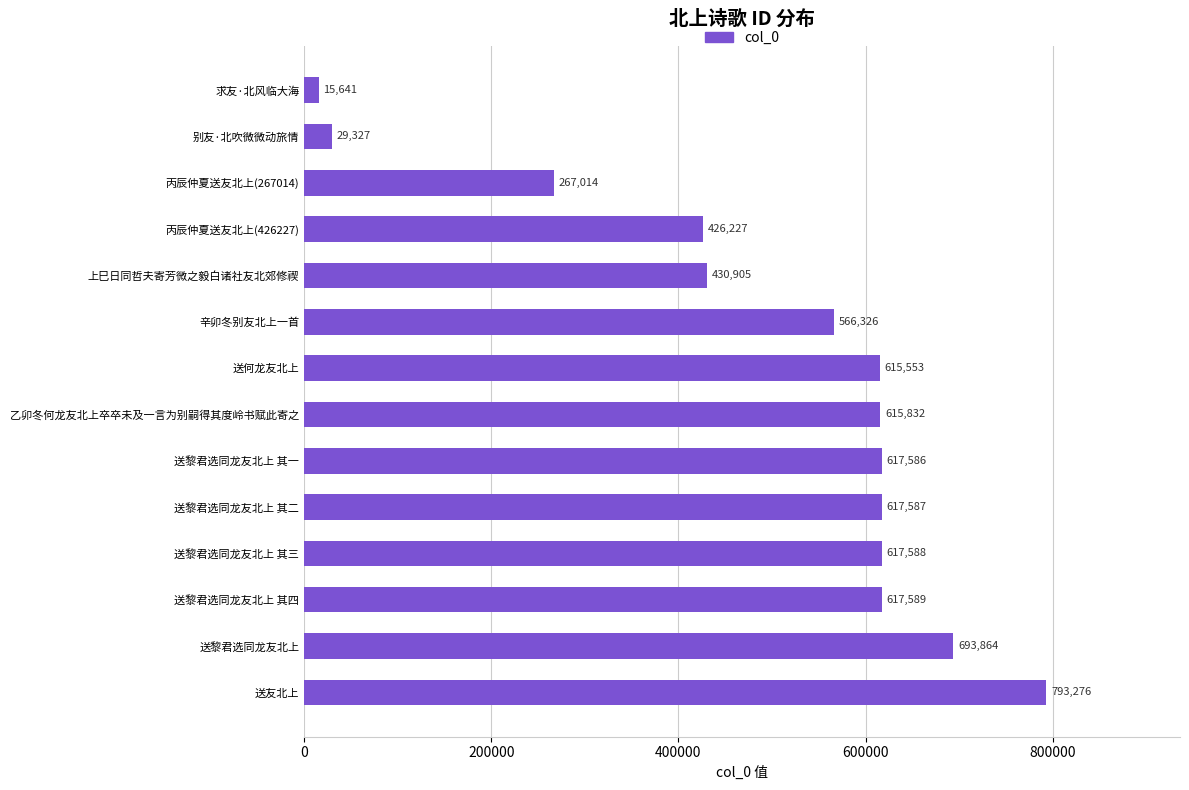

Which label corresponds to the smallest value in the chart?

求友·北风临大海